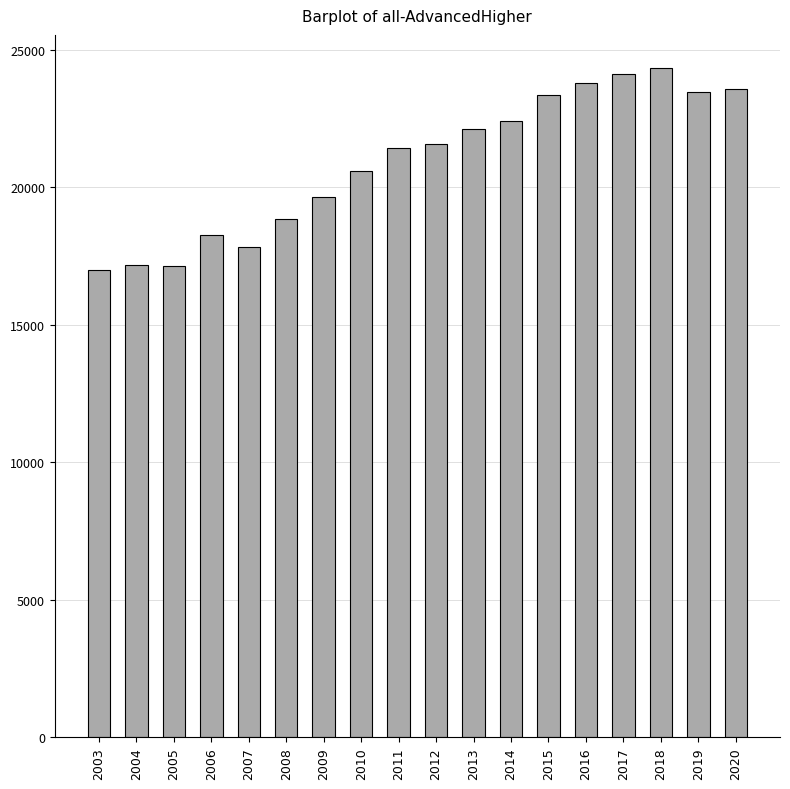

True or false: the data shows 24107 at 2017.

True